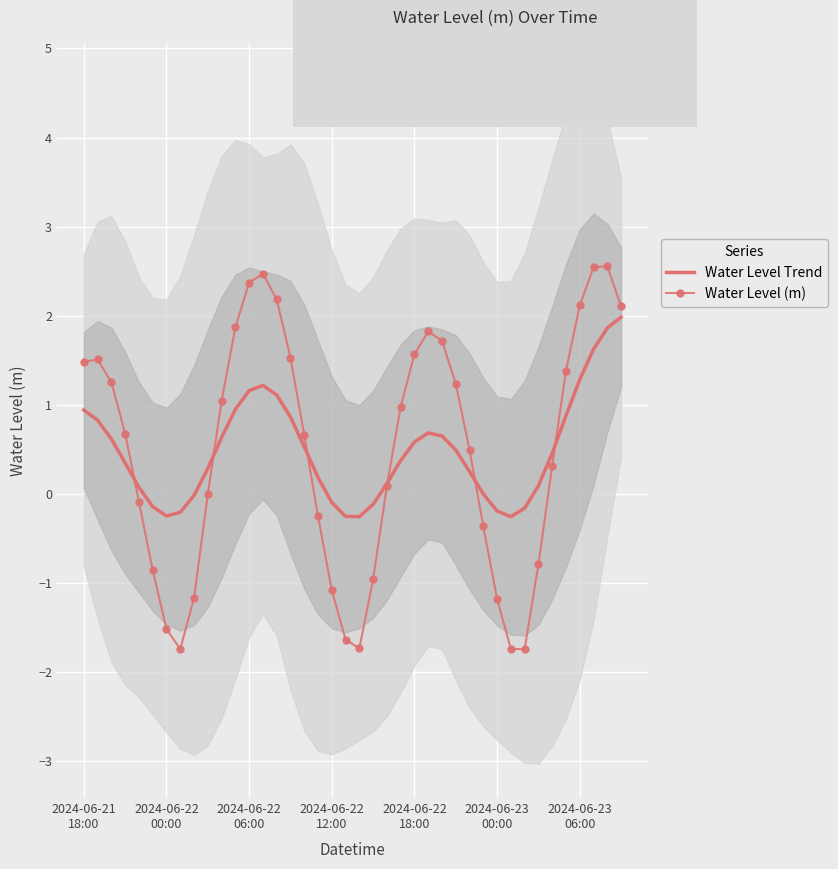

What is the difference between the maximum and minimum values in the Water Level Trend series?

2.2